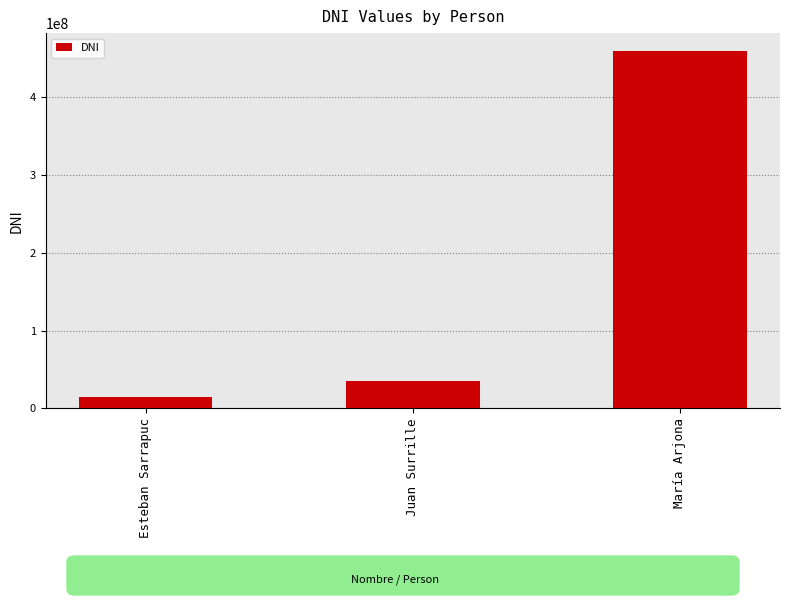

What is the label of the 1st bar from the left?

Esteban Sarrapuc